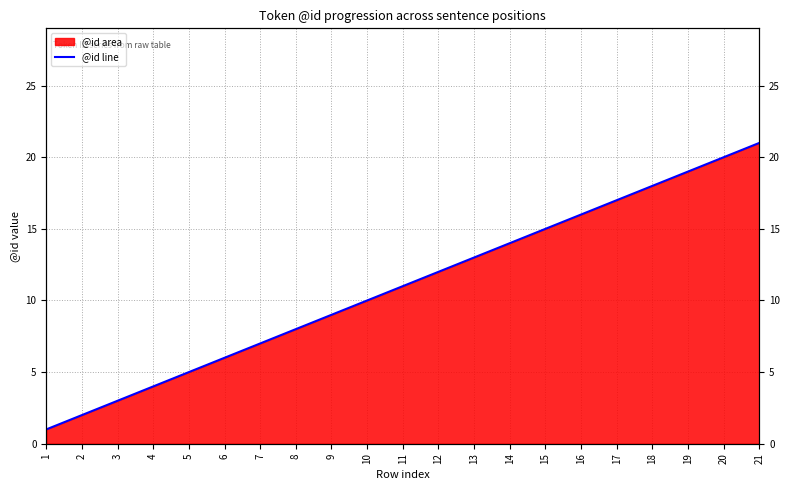

Reading right to left, extract all data points from this chart.

21	20	19	18	17	16	15	14	13	12	11	10	9	8	7	6	5	4	3	2	1